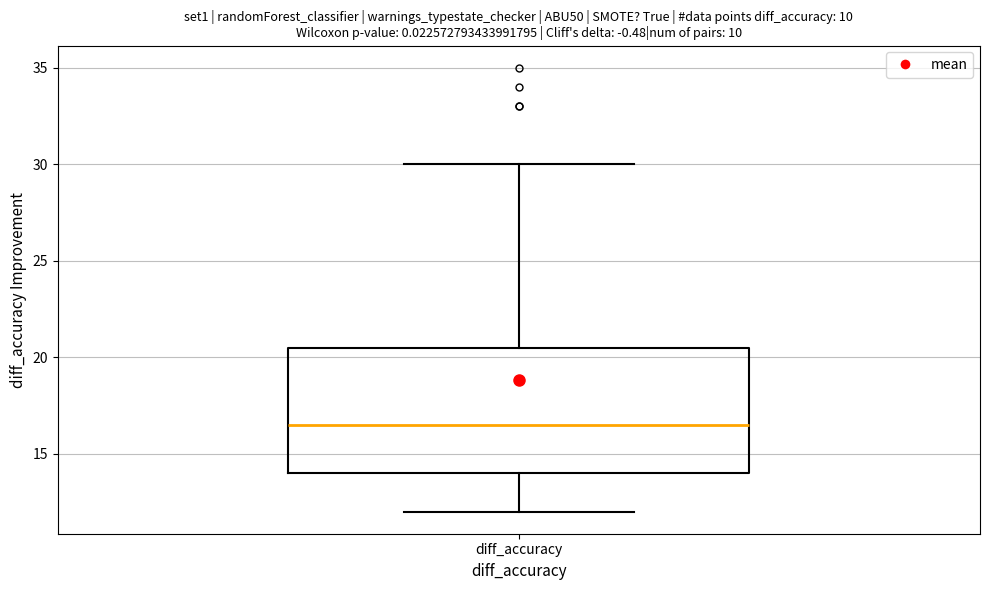

Where does the upper whisker of the box for diff_accuracy end on the y-axis? The values are not printed on the chart, so give them approximately, as read against the axis.

30.0